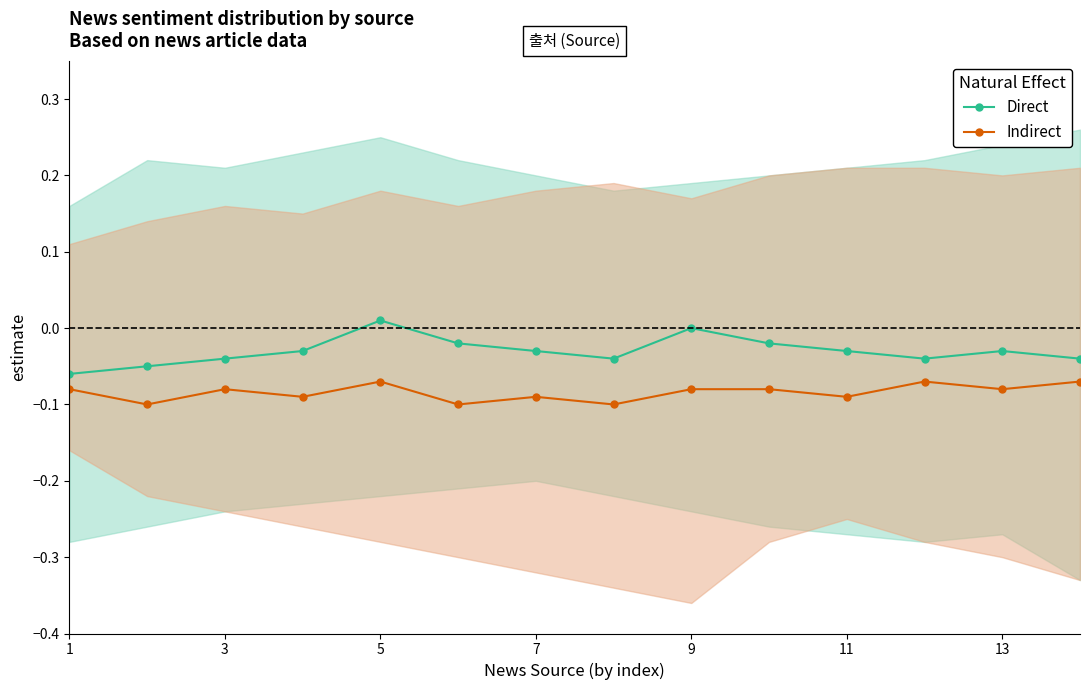

How many positive values does the Direct series have?

1